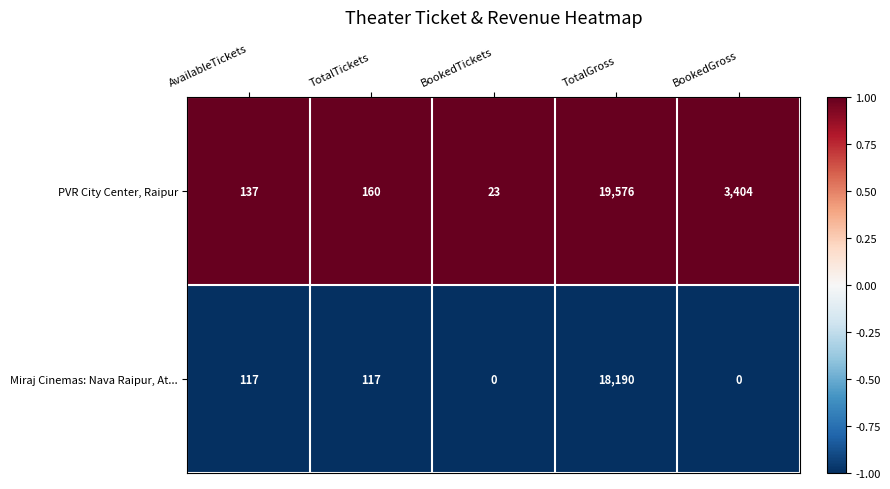

Reading left to right, what are all the values shown in this chart?

PVR City Center, Raipur: AvailableTickets=137	TotalTickets=160	BookedTickets=23	TotalGross=19576	BookedGross=3404
Miraj Cinemas: Nava Raipur, At...: AvailableTickets=117	TotalTickets=117	BookedTickets=0	TotalGross=18190	BookedGross=0